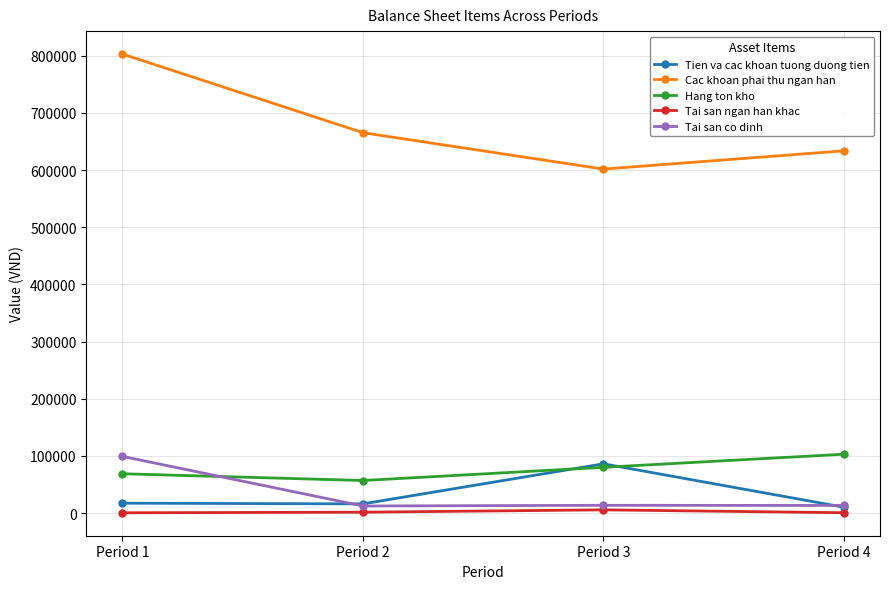

Rank the categories by Cac khoan phai thu ngan han value from lowest to highest.

Period 3, Period 4, Period 2, Period 1